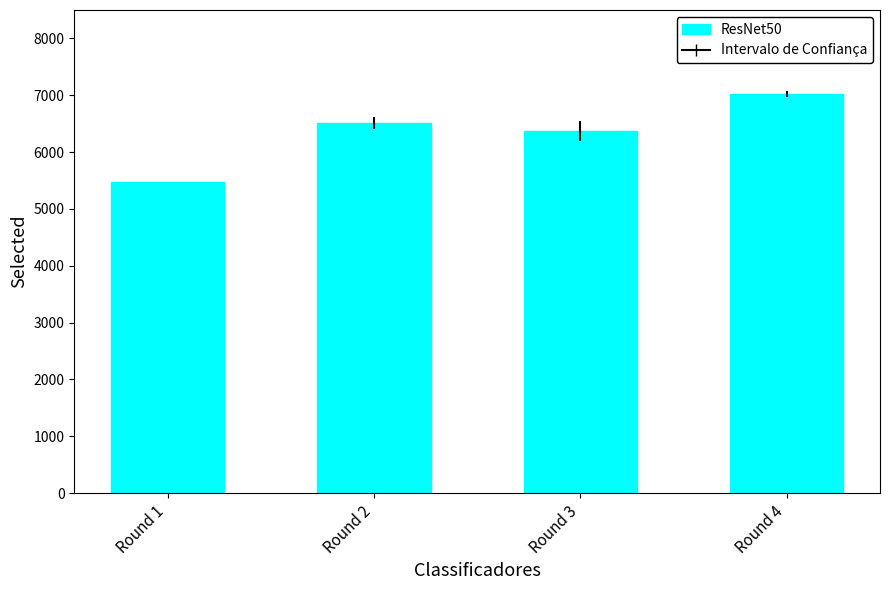

How many bars are there in total?

4